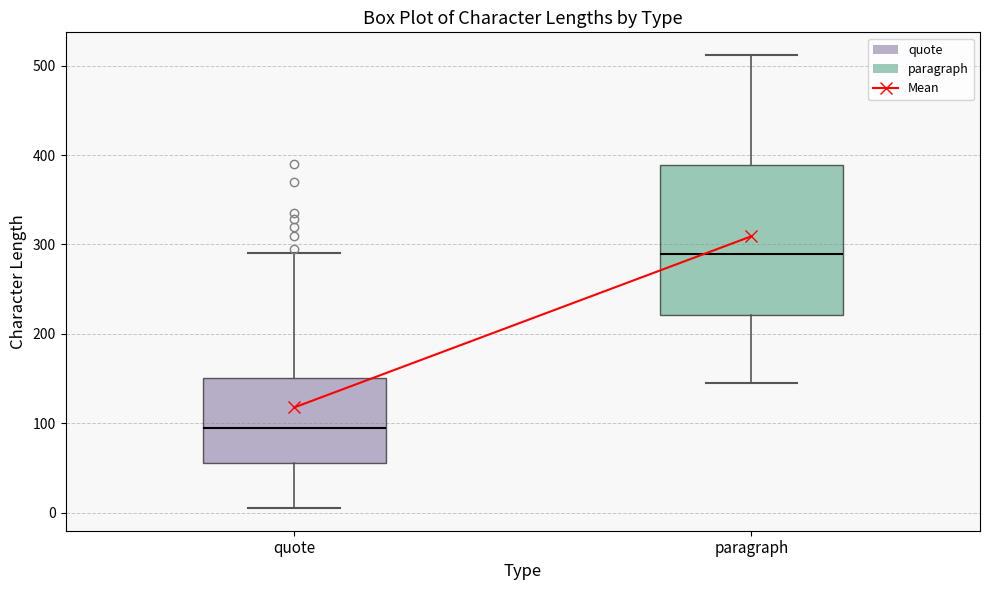

Reading left to right, transcribe this box plot: for each box, give where its median line is, the range the box spans, and where its two whiskers end, as read against the y-axis. The values are not printed on the chart, so give them approximately, as read against the axis.

quote: median 100, box 60 to 150, whiskers 10 to 290
paragraph: median 290, box 220 to 390, whiskers 150 to 510